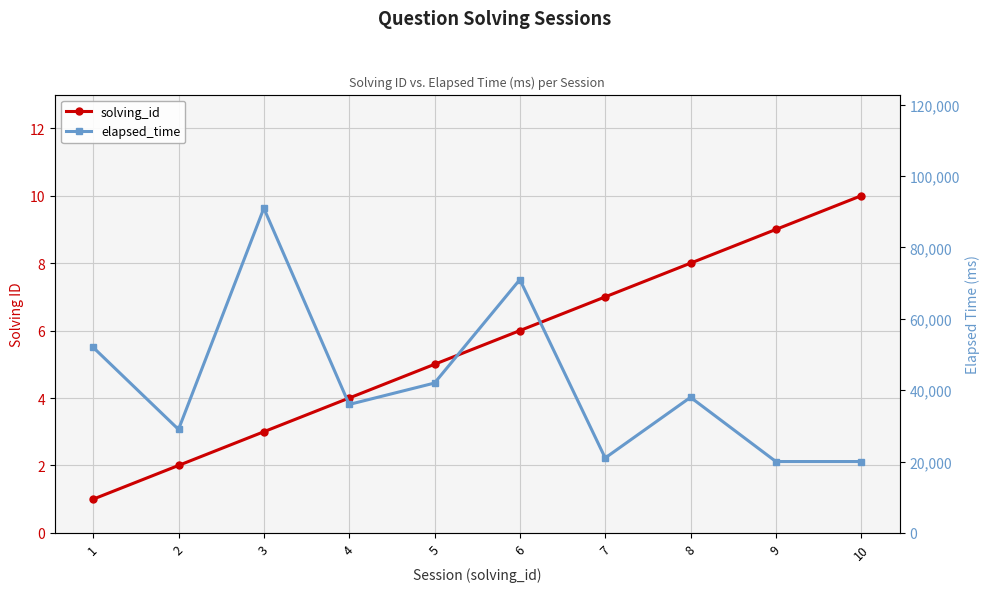

Reading left to right, what are all the values shown in this chart?

solving_id: 1	2	3	4	5	6	7	8	9	10
elapsed_time: 52000	29000	91000	36000	42000	71000	21000	38000	20000	20000